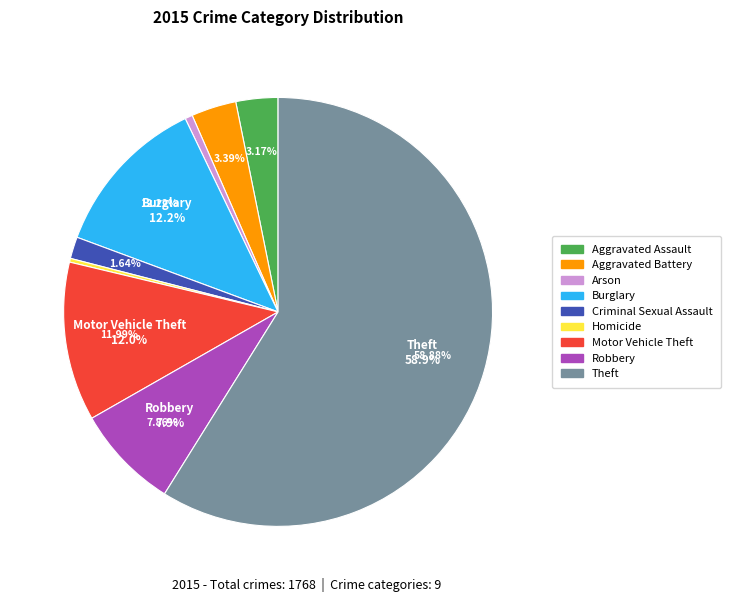

Does any single category account for the majority?

Yes